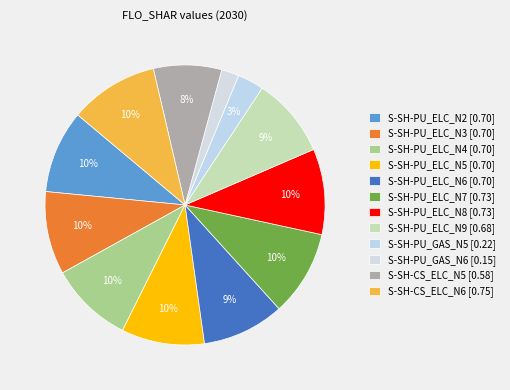

What is the change in value from S-SH-PU_ELC_N9 to S-SH-PU_GAS_N5?

-0.5